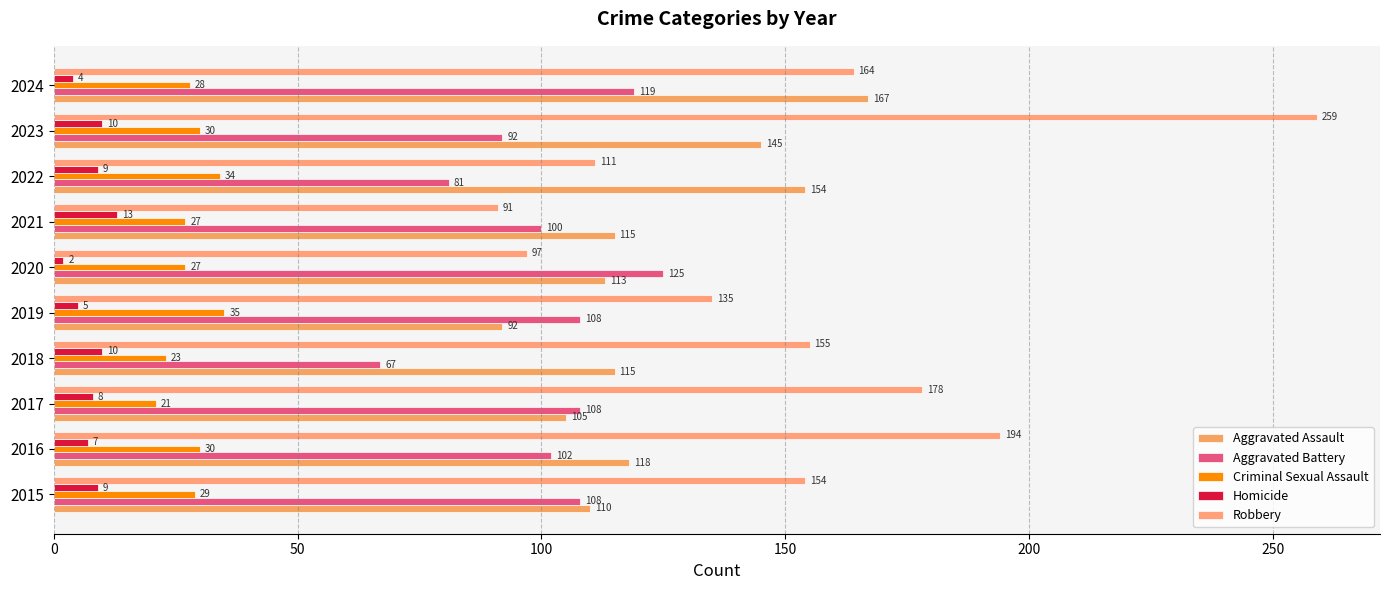

What is the minimum value shown in the chart?

2